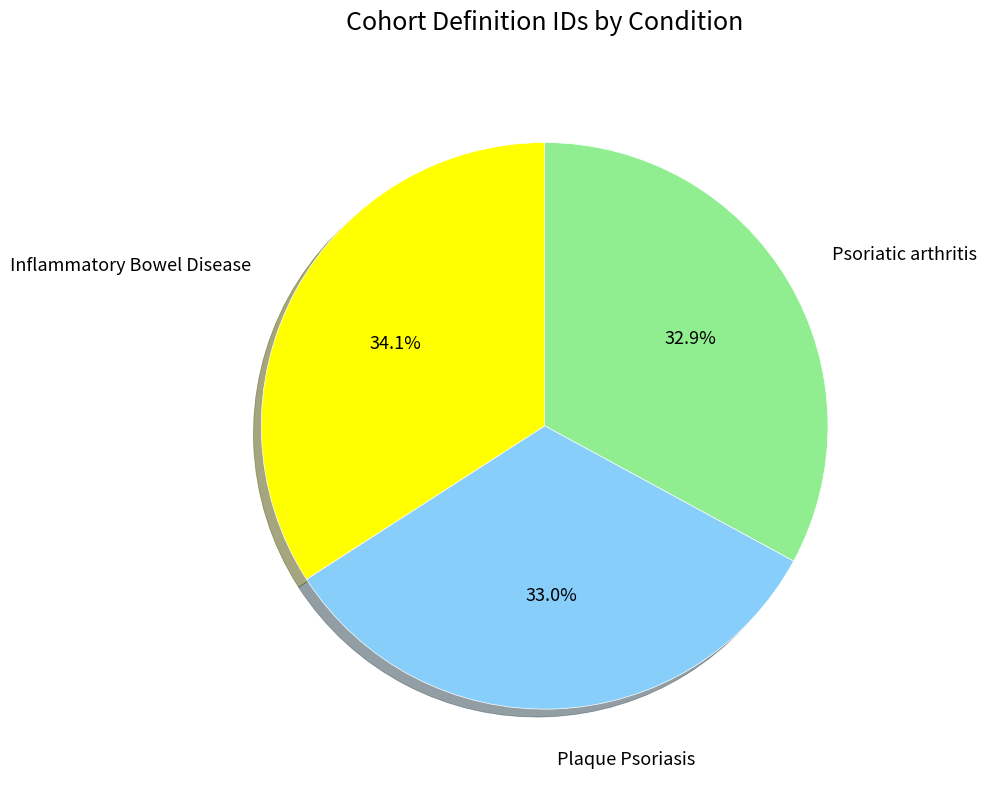

How many segments does this pie chart have?

3